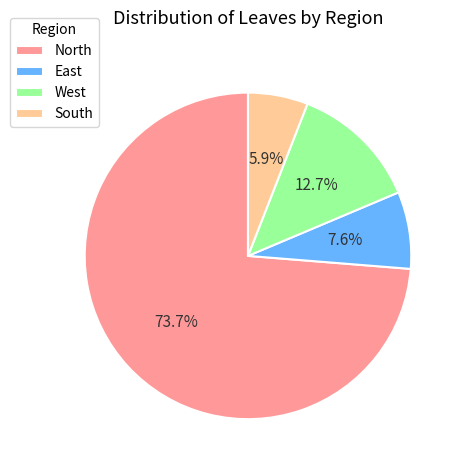

Does East represent more than half of the total?

No